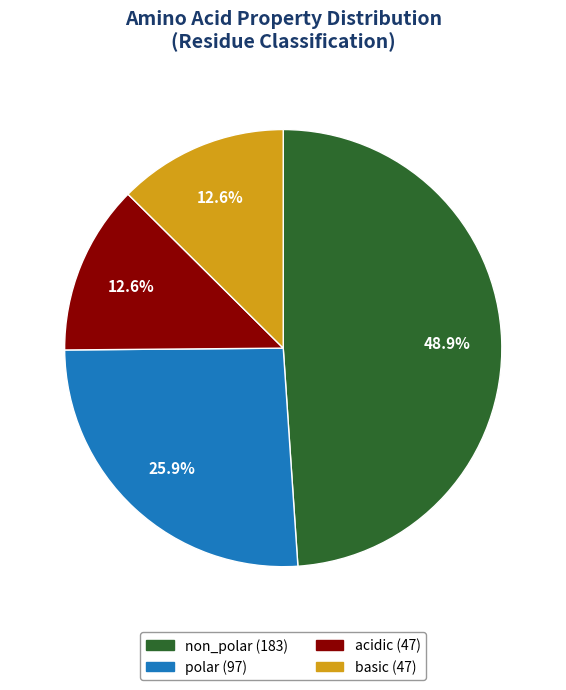

To the nearest percent, what is the average slice percentage?

25%